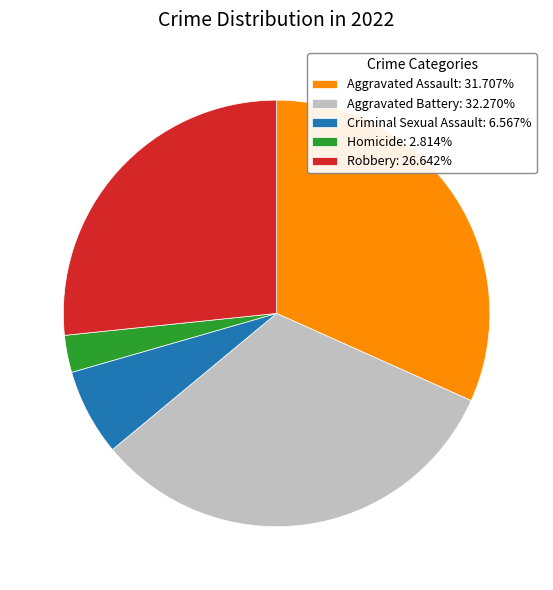

Which has a higher value, Criminal Sexual Assault or Aggravated Battery?

Aggravated Battery